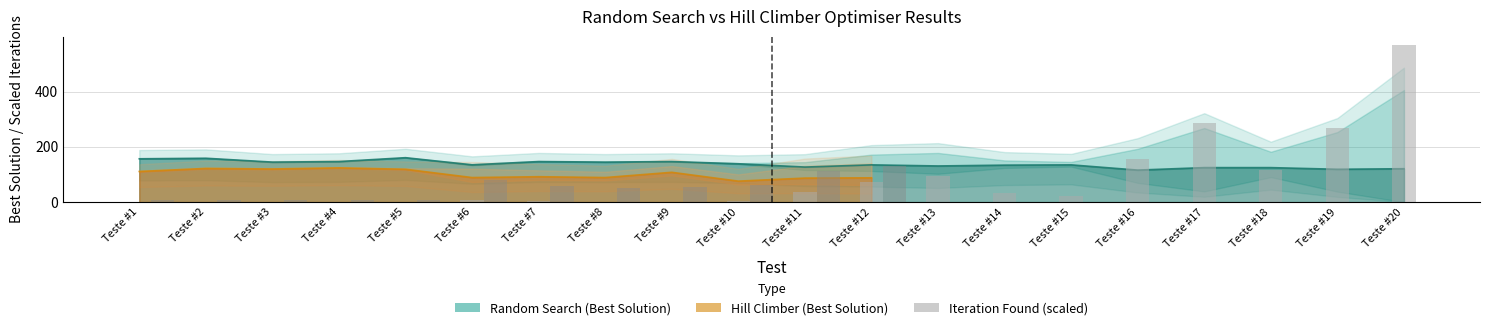

What value does the Best Solution (Random Search) series have at Teste #17?

125.0